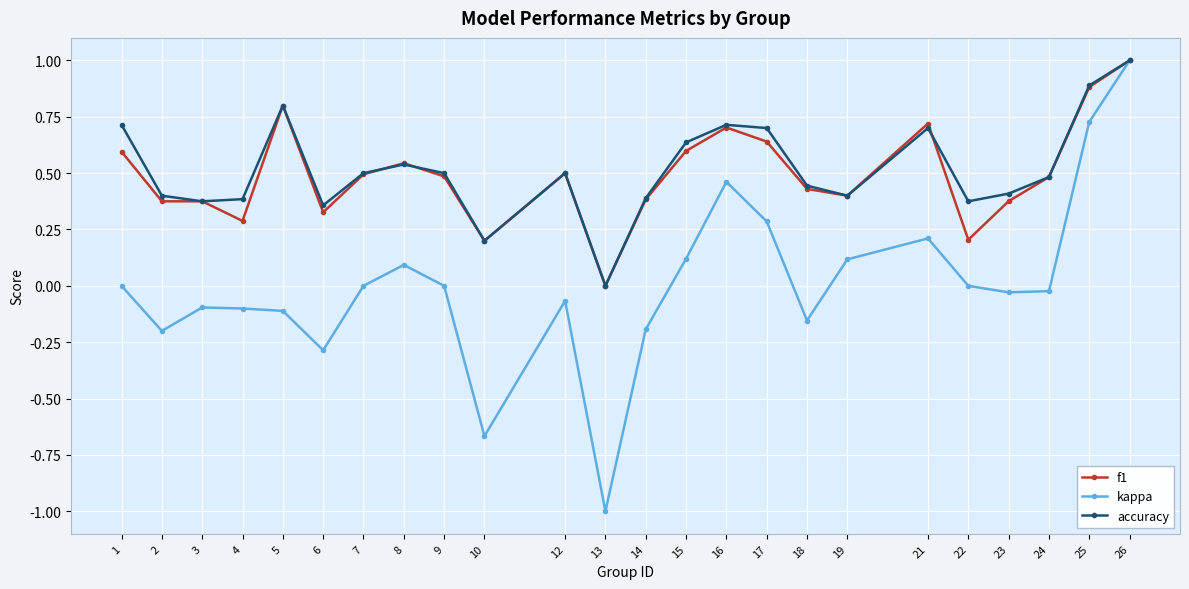

True or false: accuracy has a value of 0.5 at 7.

True